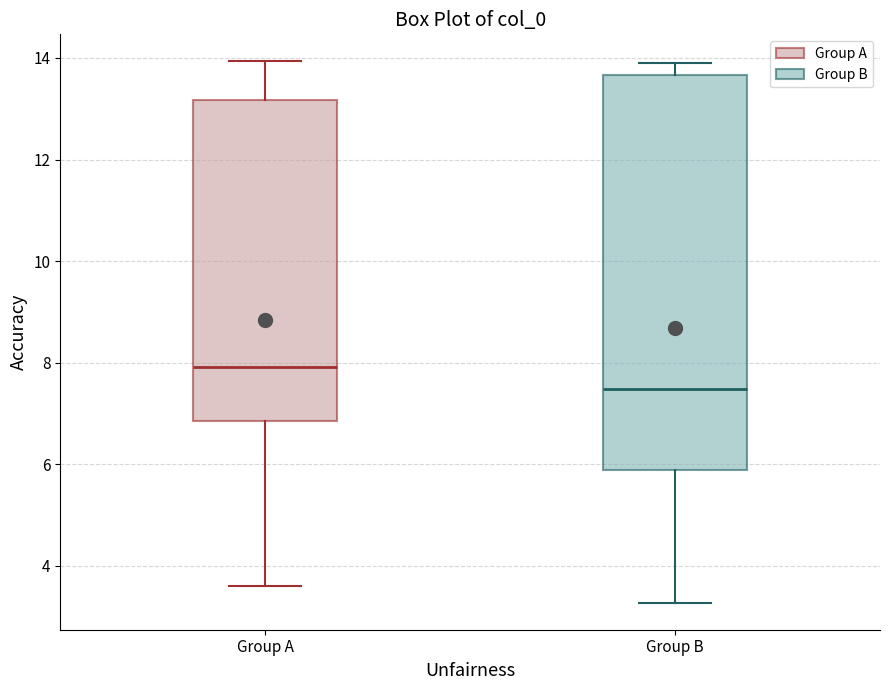

Reading left to right, read every box against the y-axis: the position of its median line, the range the box covers, and the ends of its whiskers. The values are not printed on the chart, so give them approximately, as read against the axis.

Group A: median 8.0, box 6.8 to 13.2, whiskers 3.6 to 14.0
Group B: median 7.4, box 5.8 to 13.6, whiskers 3.2 to 13.8